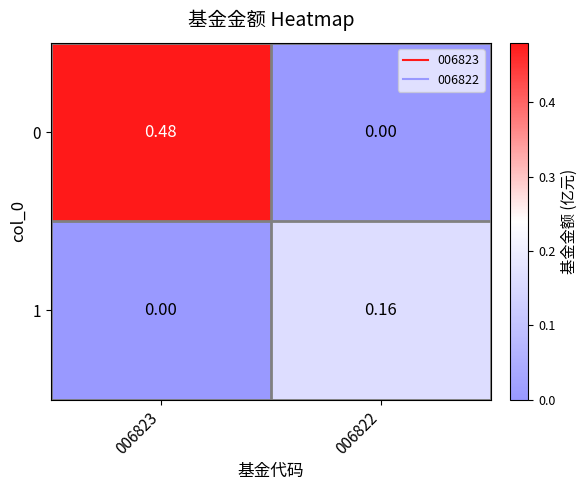

Between 006823 and 006822, which series saw the biggest shift?

0